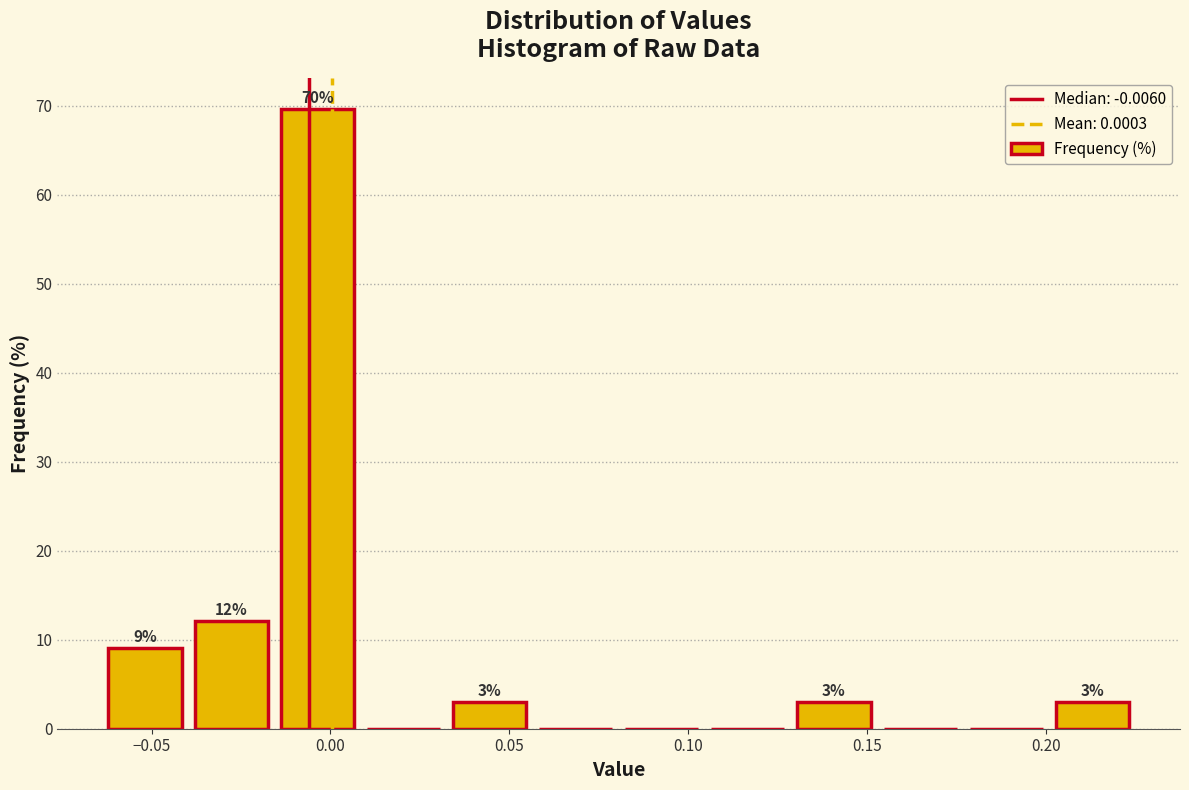

Over which range of the x-axis is the bar tallest?

-0.015 to 0.010